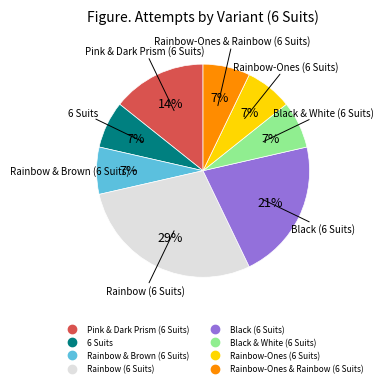

What is the largest slice in the pie chart?

Rainbow (6 Suits)